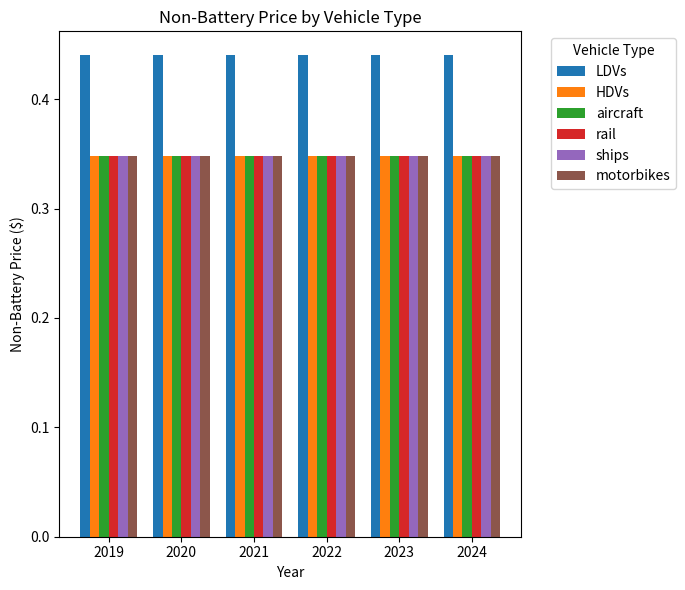

How many bars are there in each group?

6